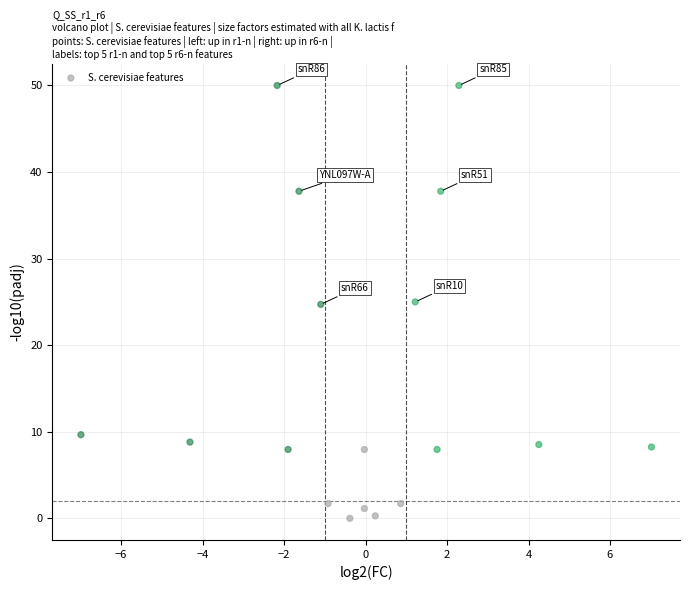

What is the range of Y values (max minus min)?

50.0